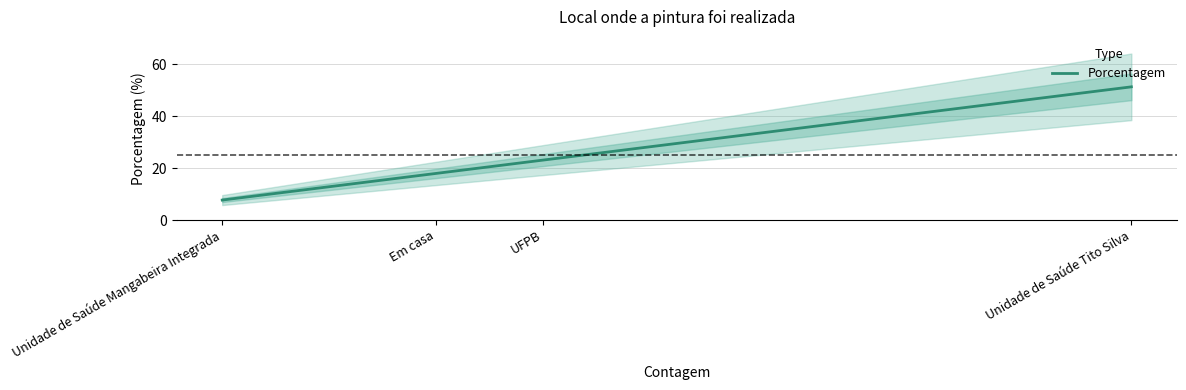

True or false: there are more than 1 points higher than both neighbors.

False